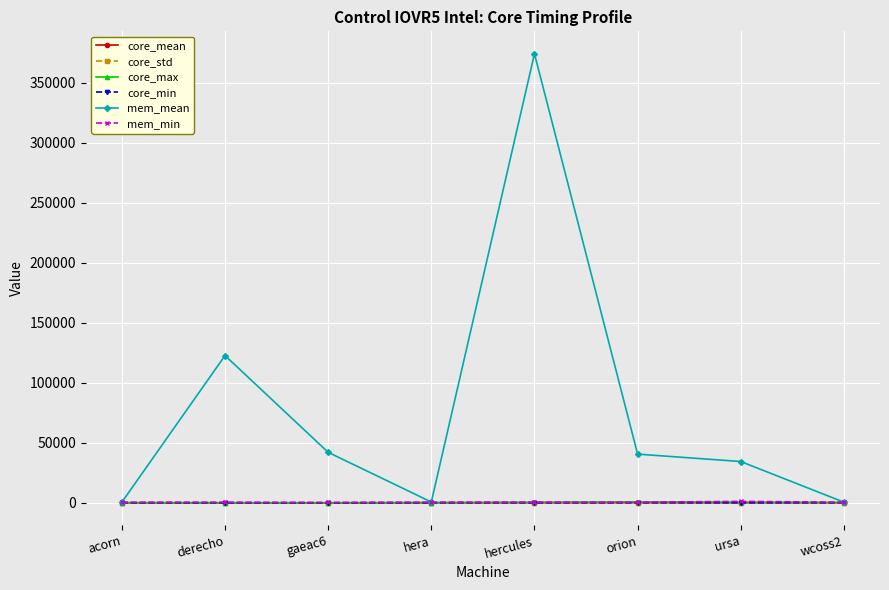

True or false: core_min and core_max intersect in this chart.

False